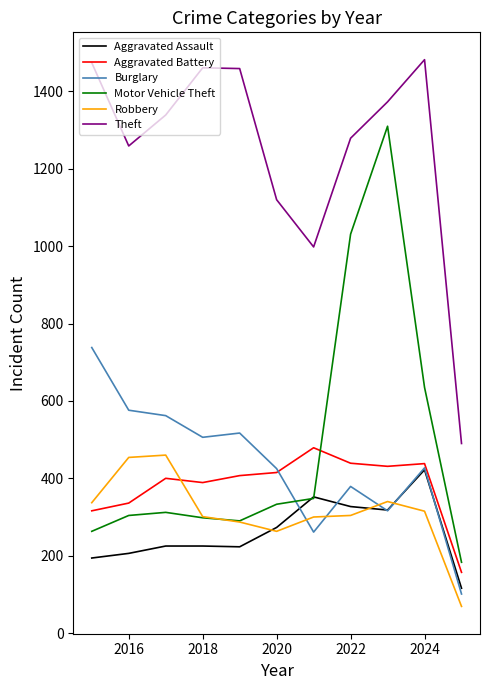

Which series has the widest spread of values?

Motor Vehicle Theft